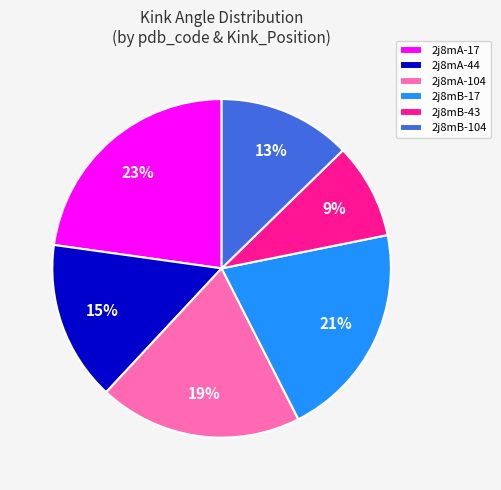

Combined, do 2j8mA-104 and 2j8mA-17 account for over 50%?

No